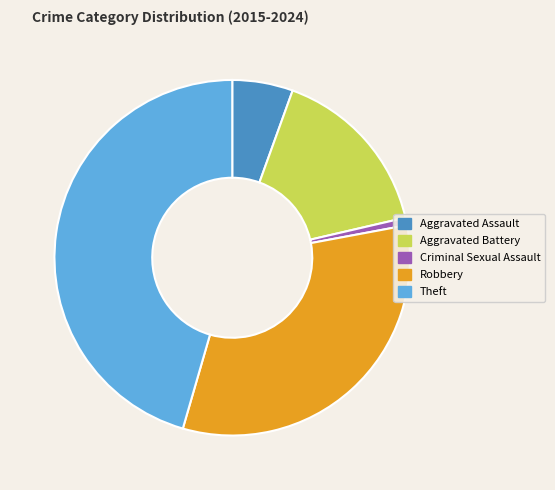

Approximately how many times larger is the value at Aggravated Battery compared to Theft?

0.3